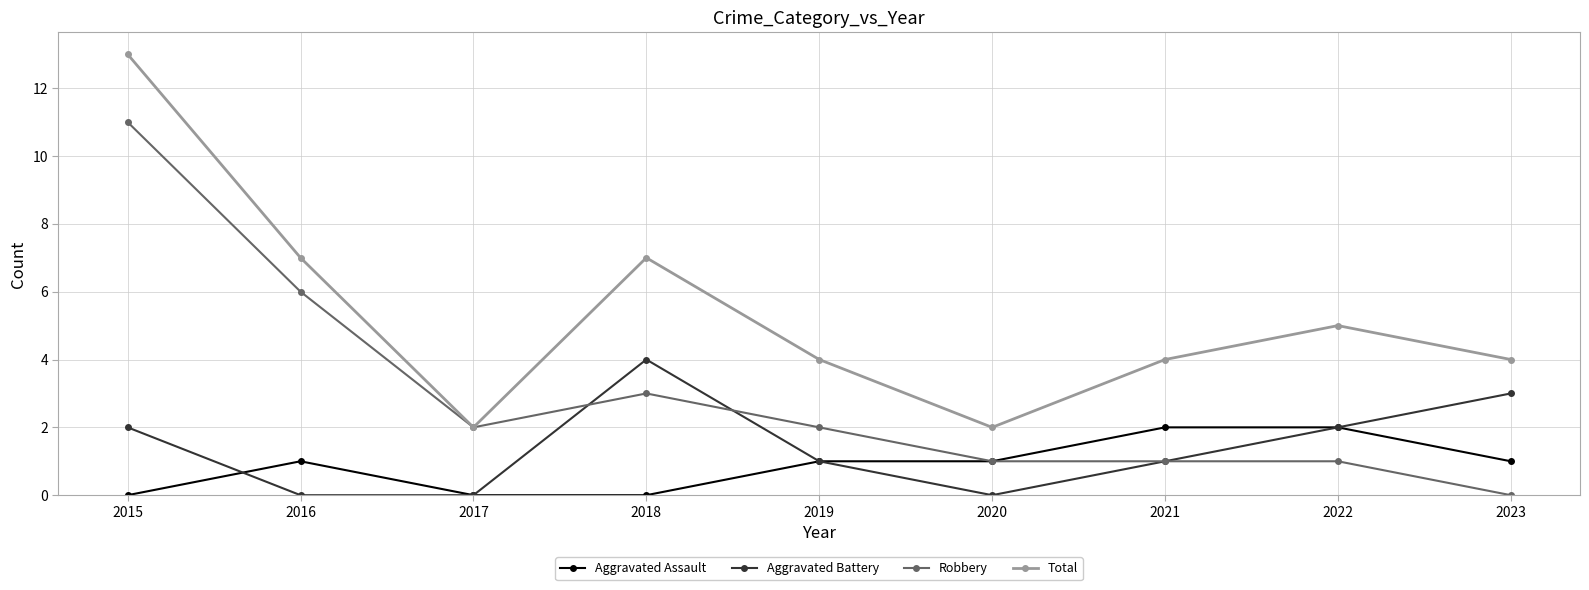

What is the difference between the maximum and minimum values in the Robbery series?

11